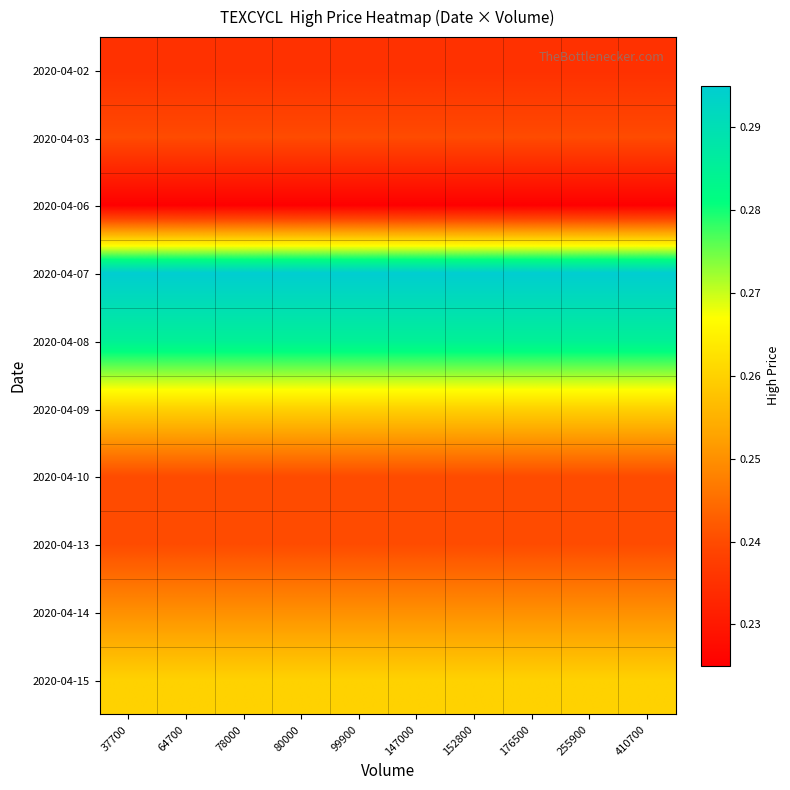

What is the difference between the highest and lowest values at 64700?

0.1